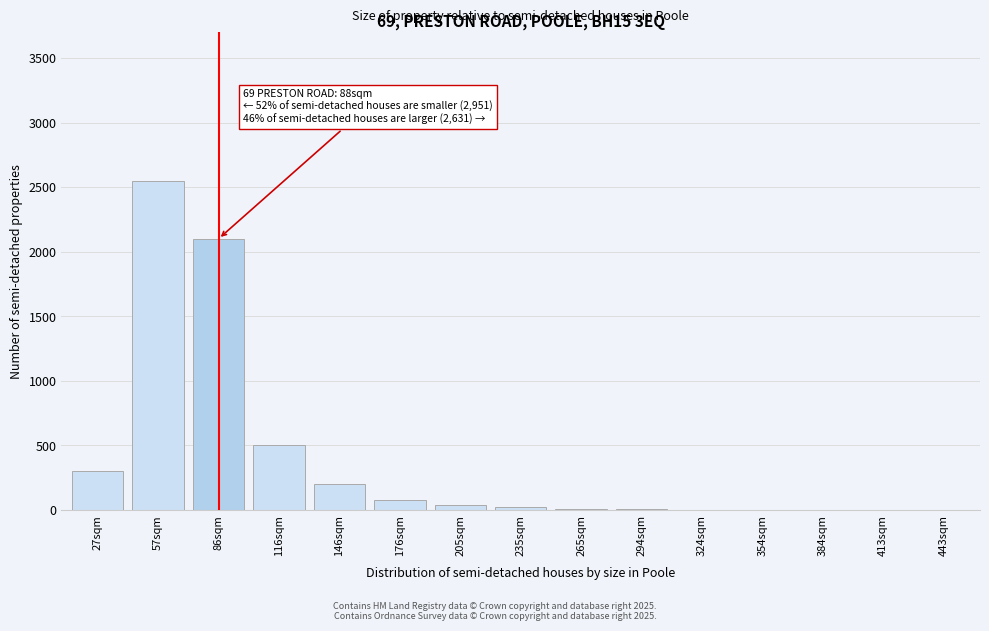

Is it true that the value at 176sqm is 80?

True